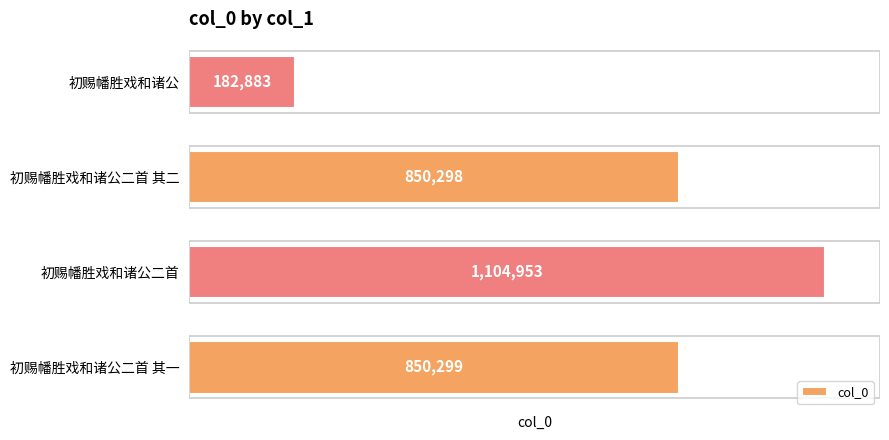

What is the sum of the values at 初赐幡胜戏和诸公二首 其二 and 初赐幡胜戏和诸公?

1033181